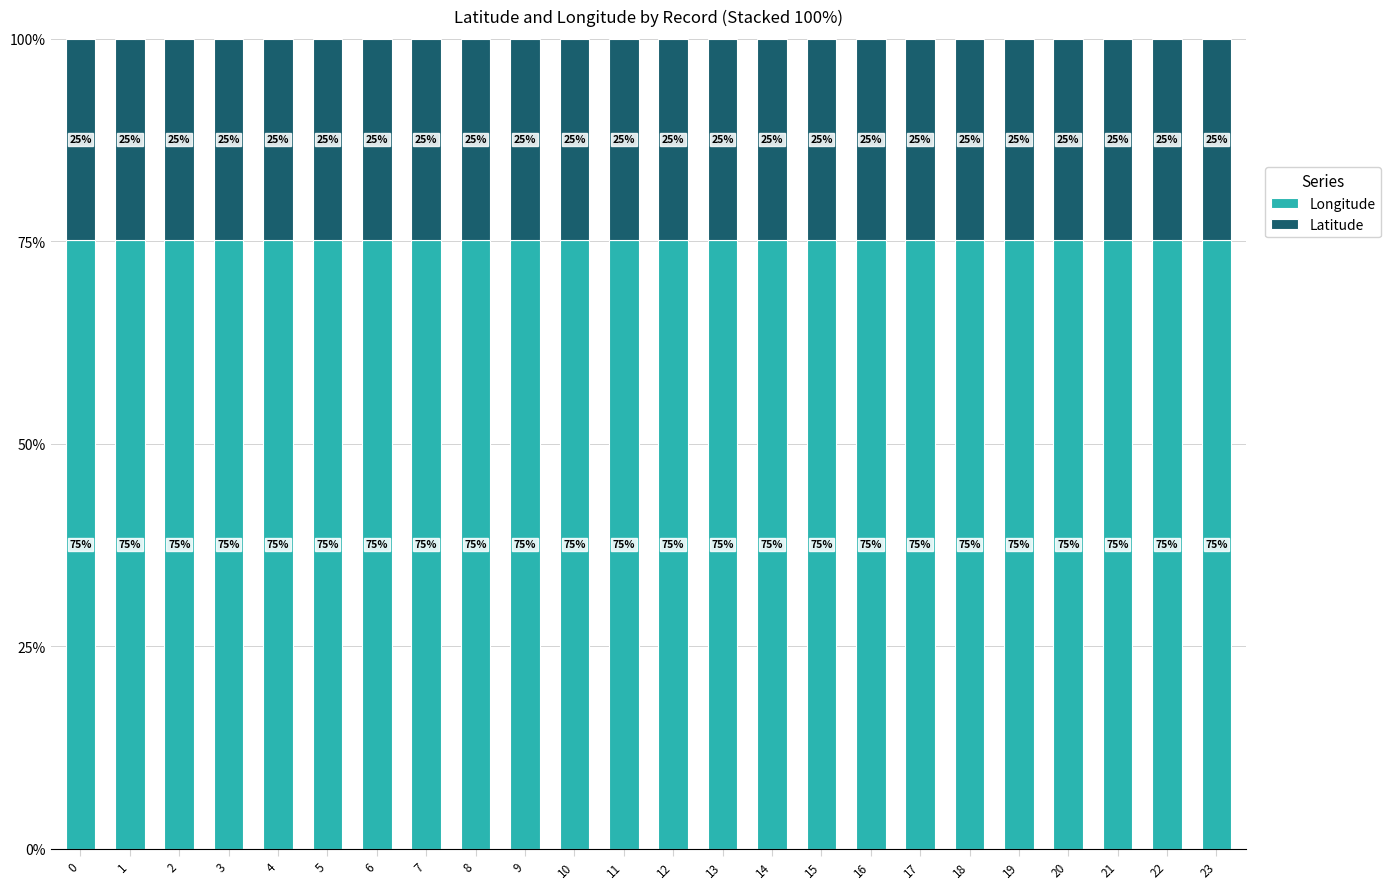

The Longitude series shows 75.2 at 0. True or false?

True